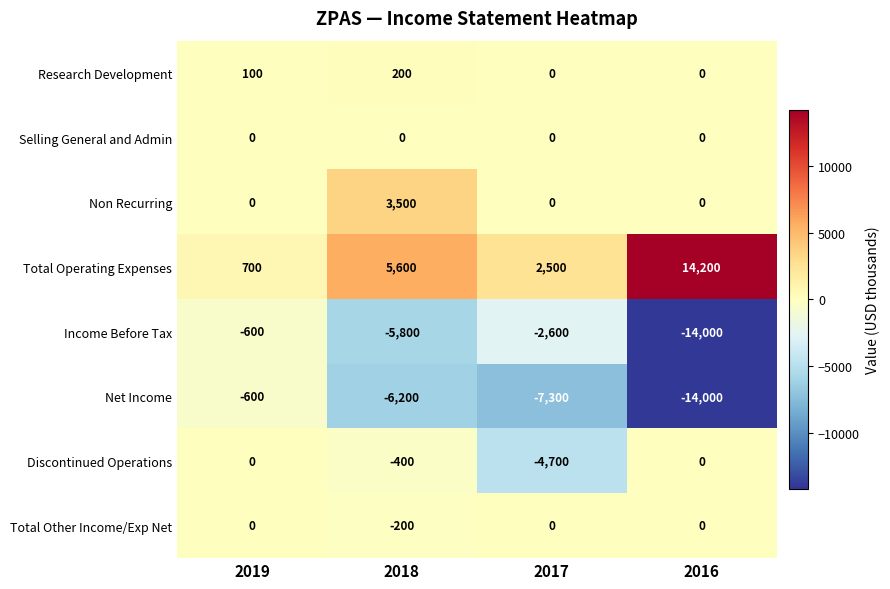

How many data points does each series have?

4